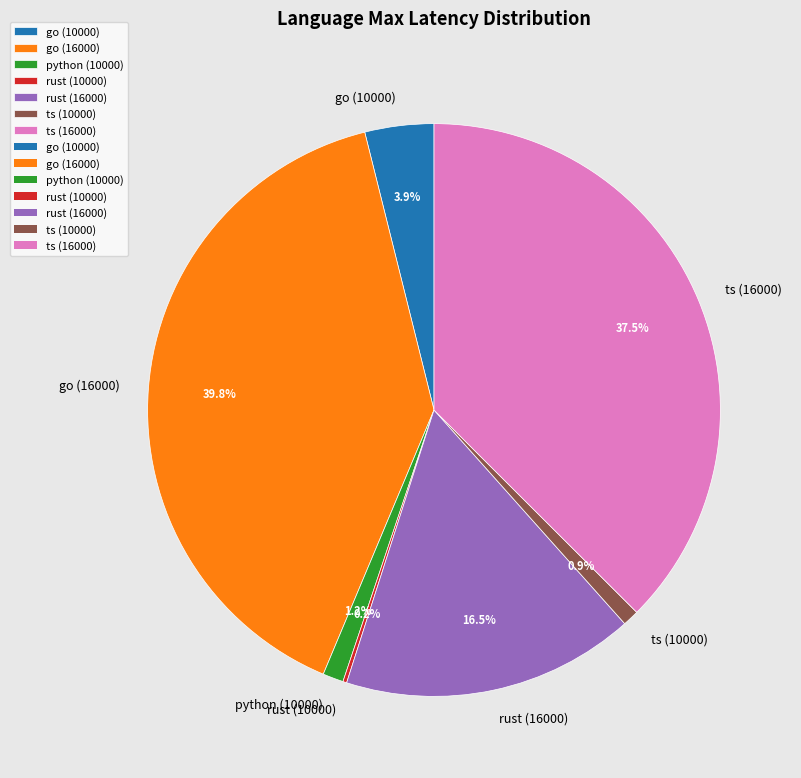

Combined, do go (10000) and rust (16000) account for over 50%?

No